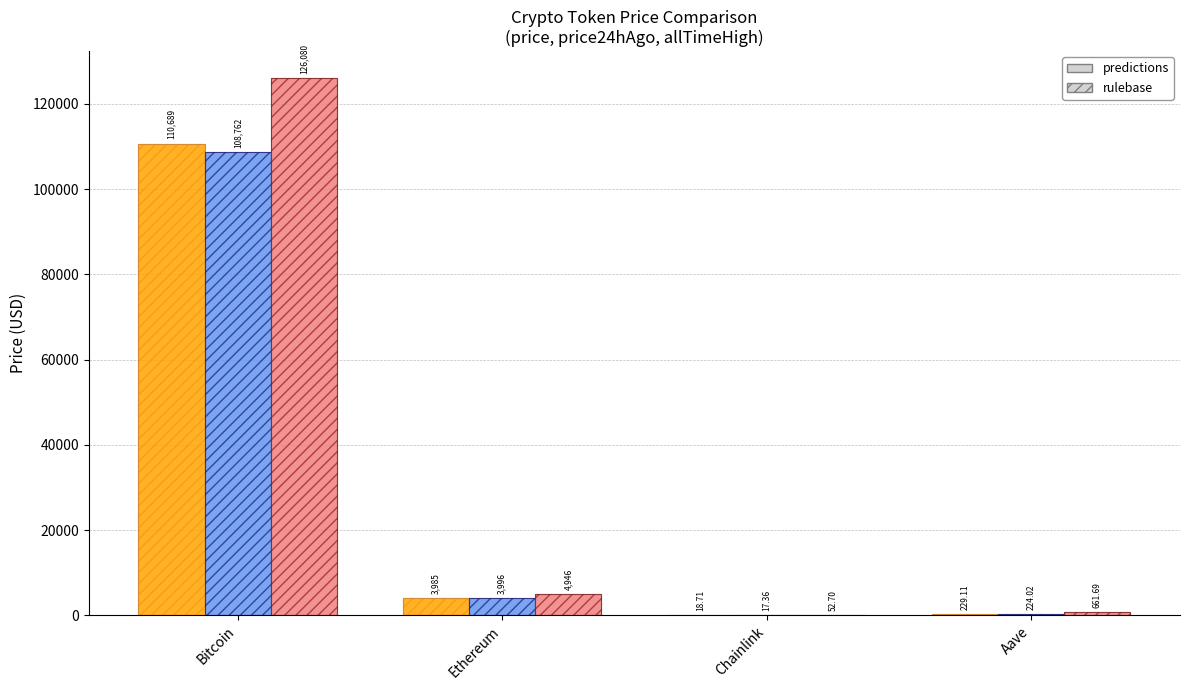

What is the label of the 4th bar from the right?

Bitcoin